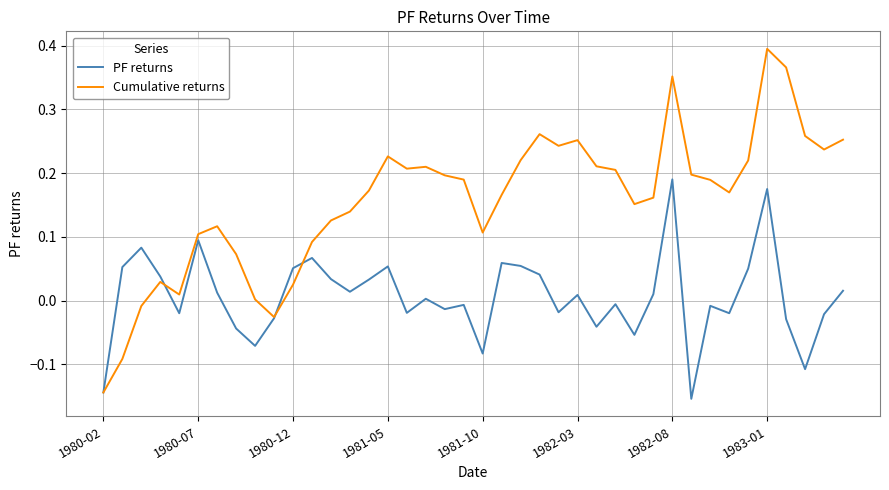

Which series has the largest total across all categories?

Cumulative returns